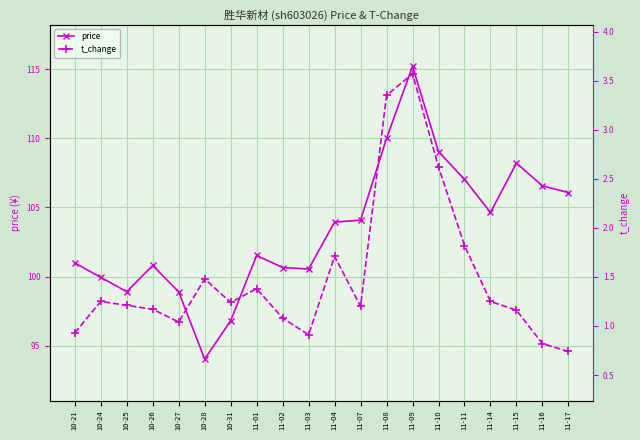

Where is the first local maximum for t_change?

10-24